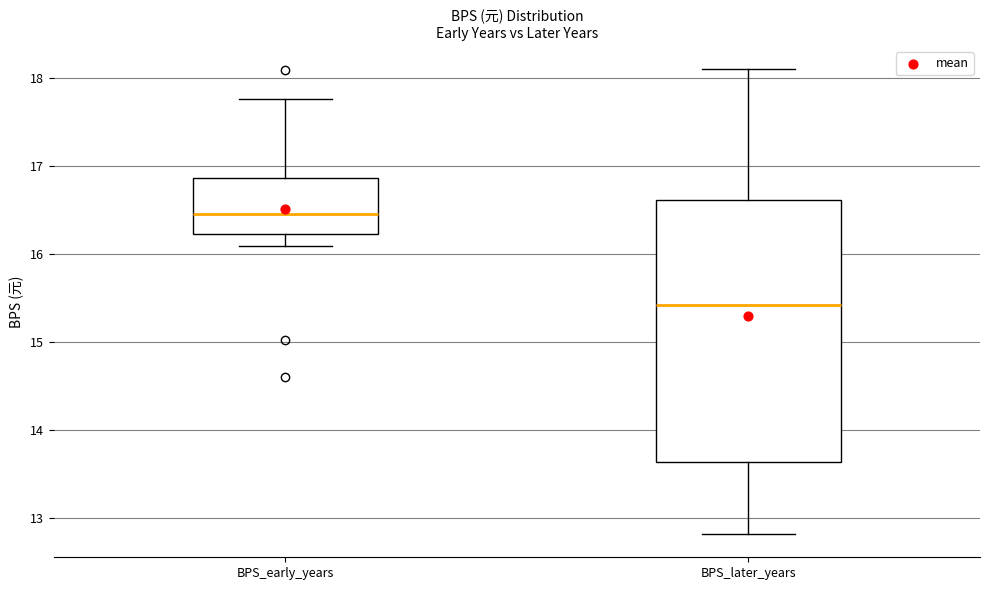

Where does the lower whisker of the box for BPS_later_years end on the y-axis? The values are not printed on the chart, so give them approximately, as read against the axis.

12.8